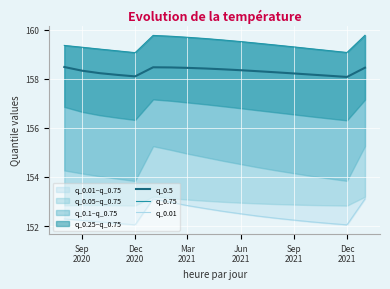

What is the minimum value for q_0.5?

158.1